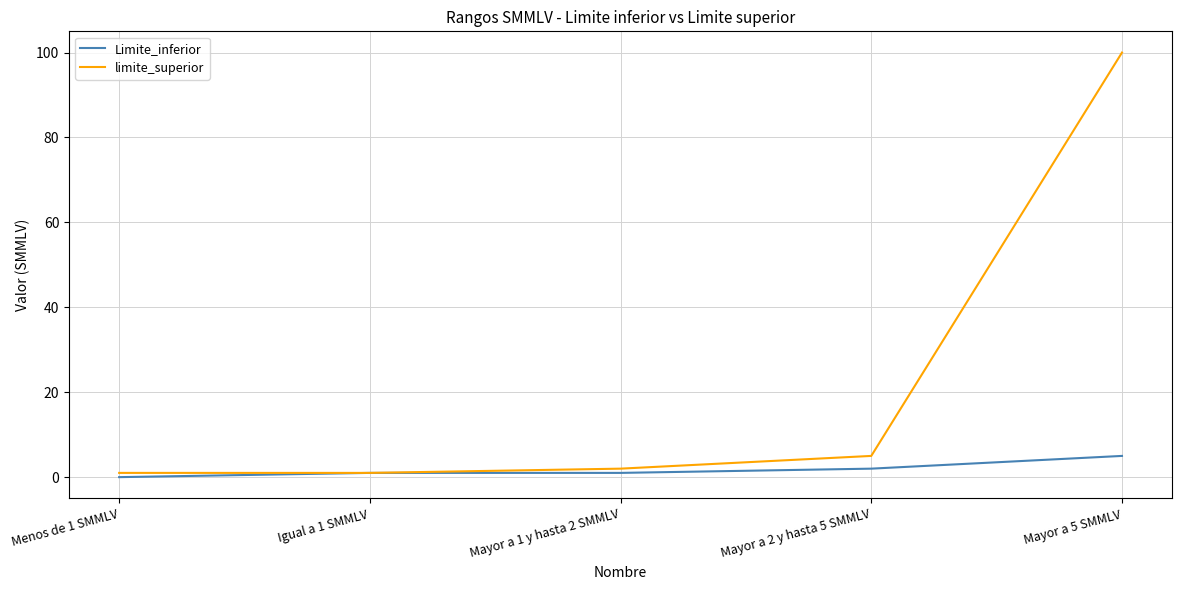

True or false: limite_superior has a value of 1.0 at Menos de 1 SMMLV.

True